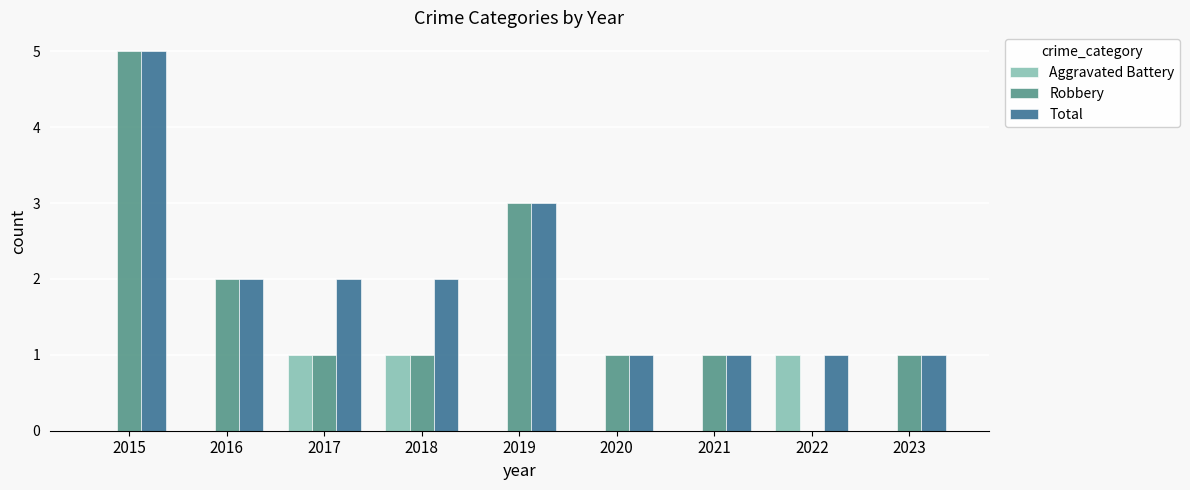

What is the total value across all series at 2018?

4